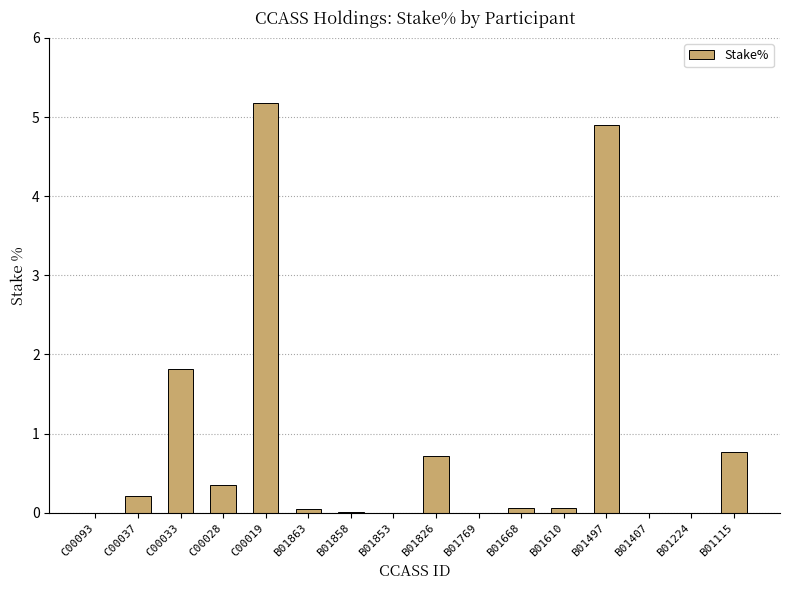

Approximately how many times larger is the value at C00019 compared to B01497?

1.1